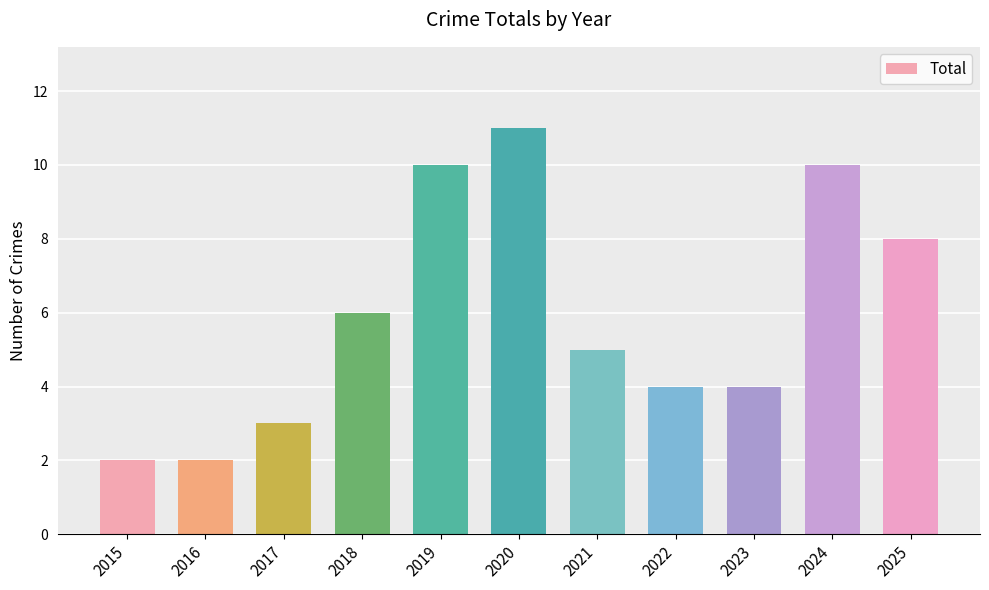

At which label is the value closest to 6?

2018